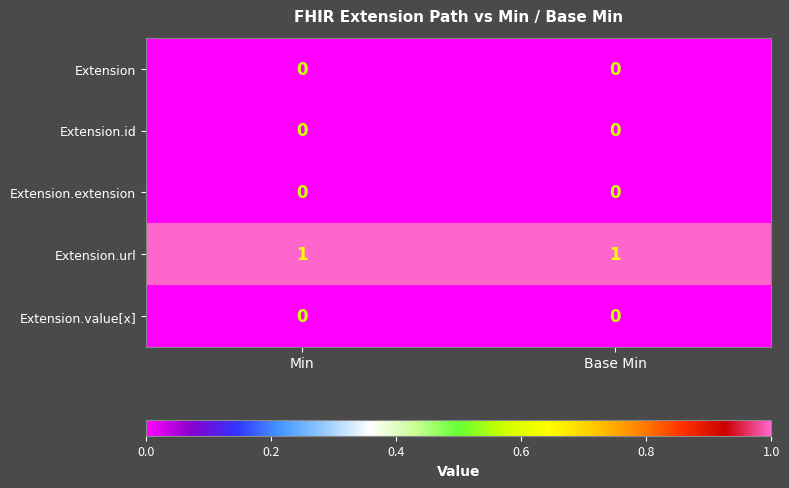

What is the maximum value shown in the chart?

1